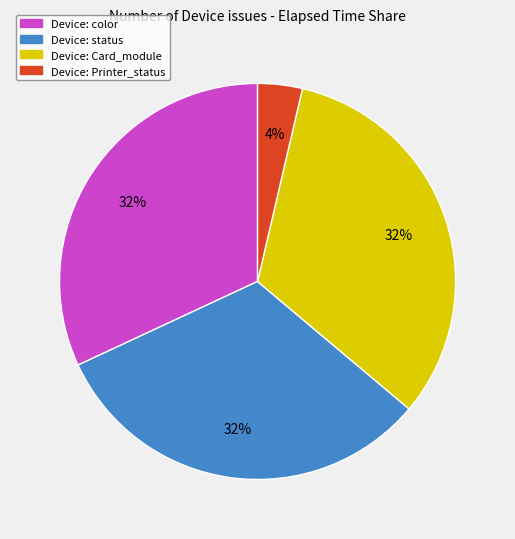

Is there any slice that represents more than half of the pie?

No